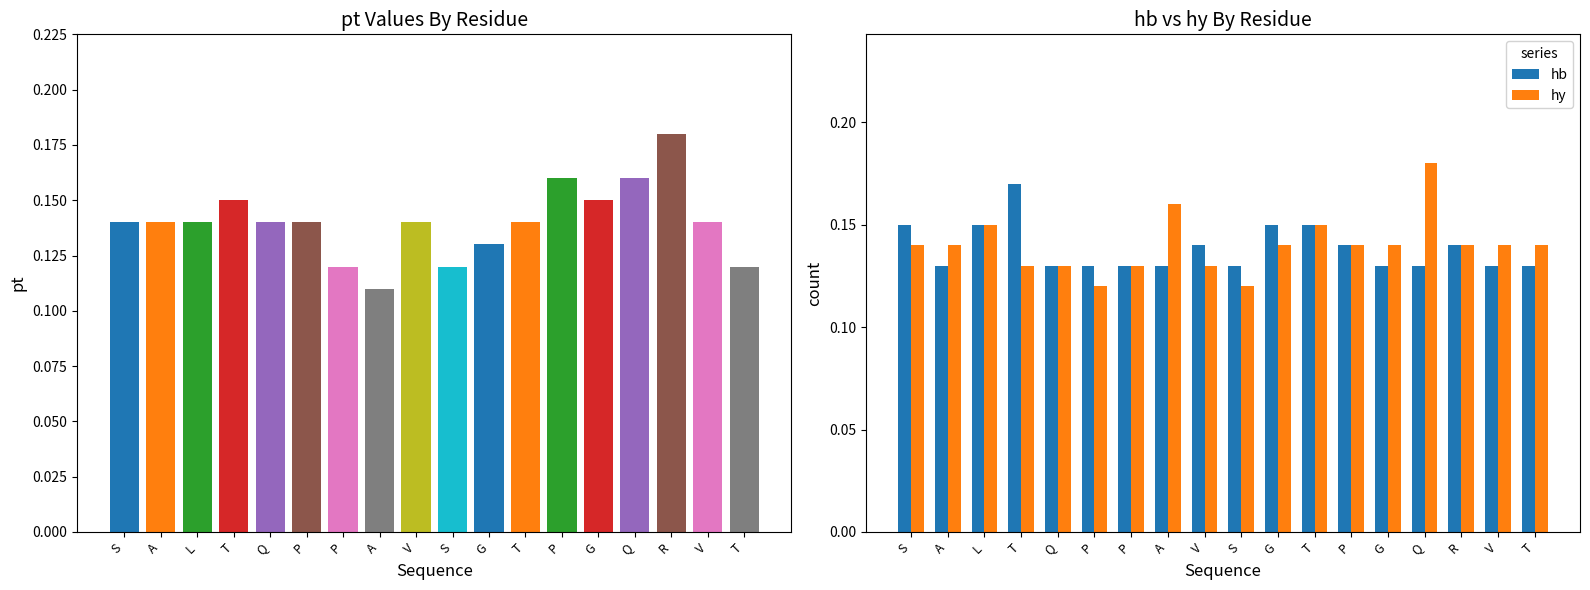

How many series are shown in this chart?

2